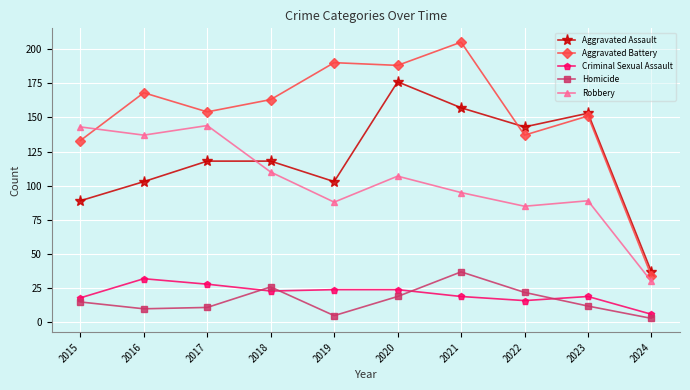

Which category has the highest value in the Aggravated Assault series?

2020